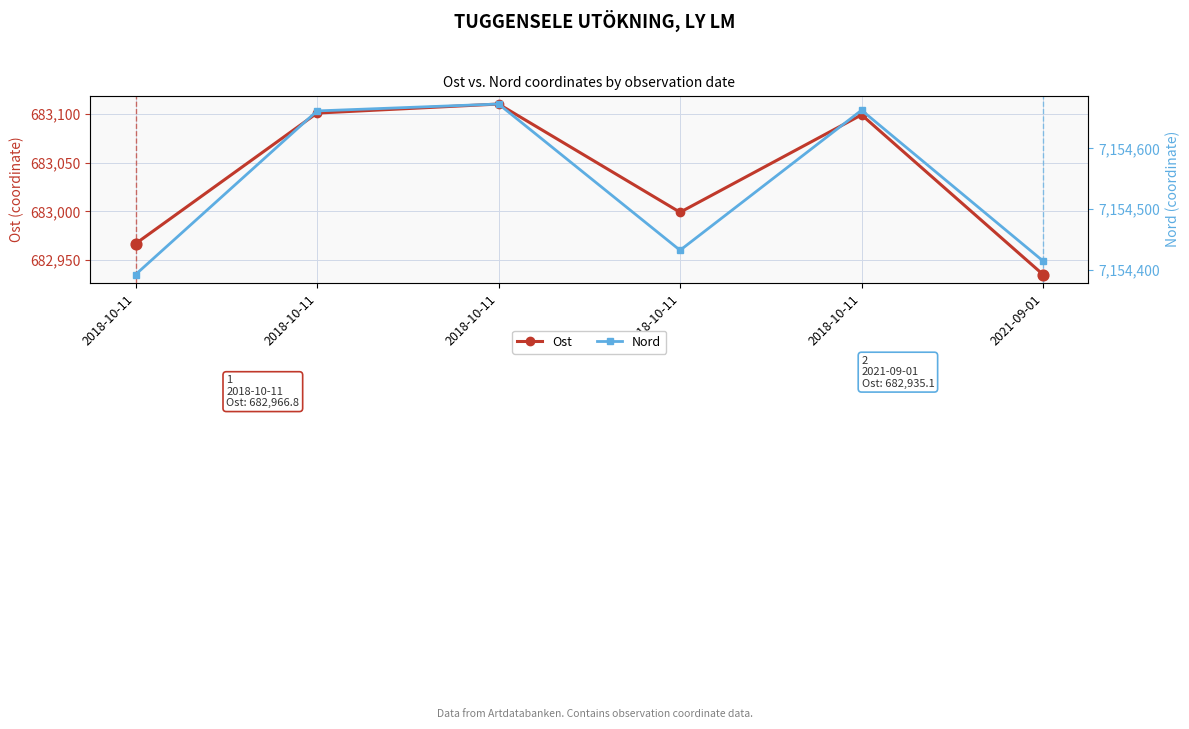

Which series has the largest total across all categories?

Nord